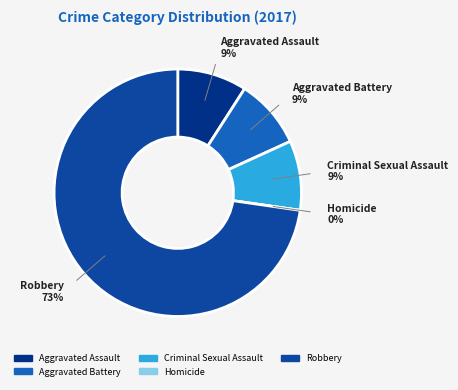

Does any single category account for the majority?

Yes